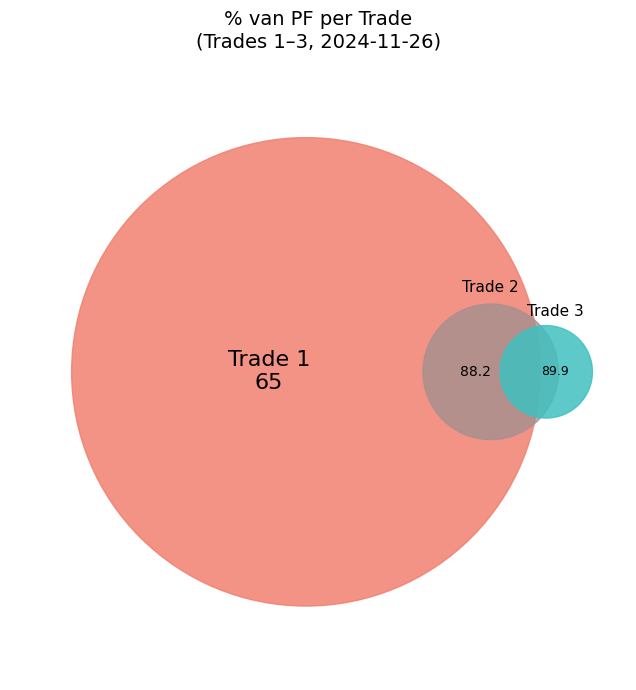

The 65 slice represents 27% of the pie. True or false?

True